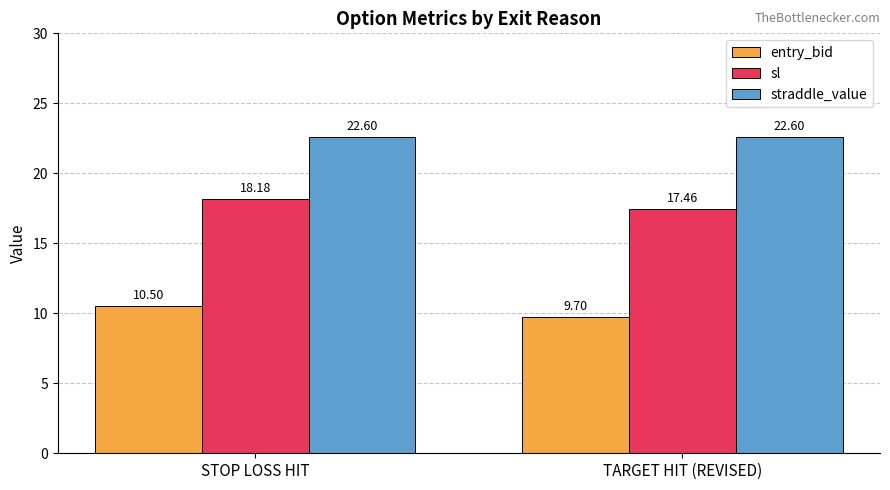

Rank the series by their average value, from lowest to highest.

entry_bid, sl, straddle_value